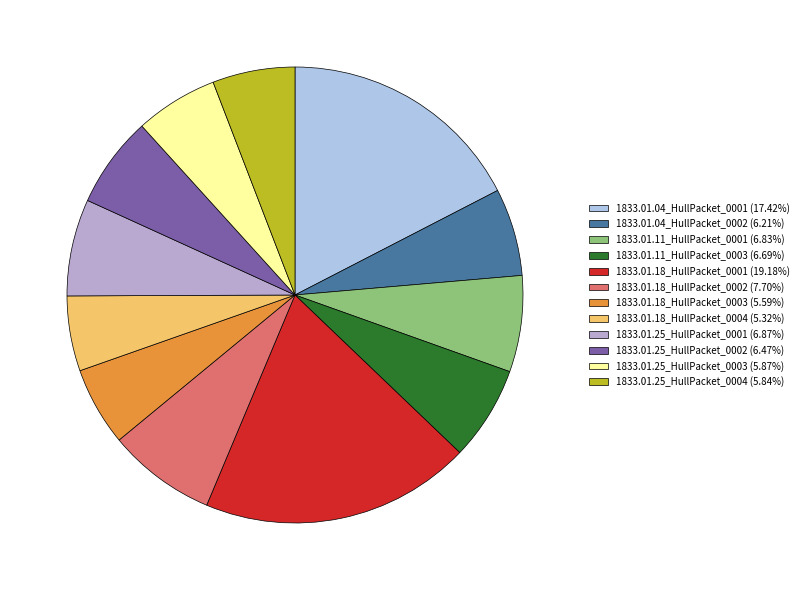

Does 1833.01.18_HullPacket_0004 account for over 50% of the chart?

No